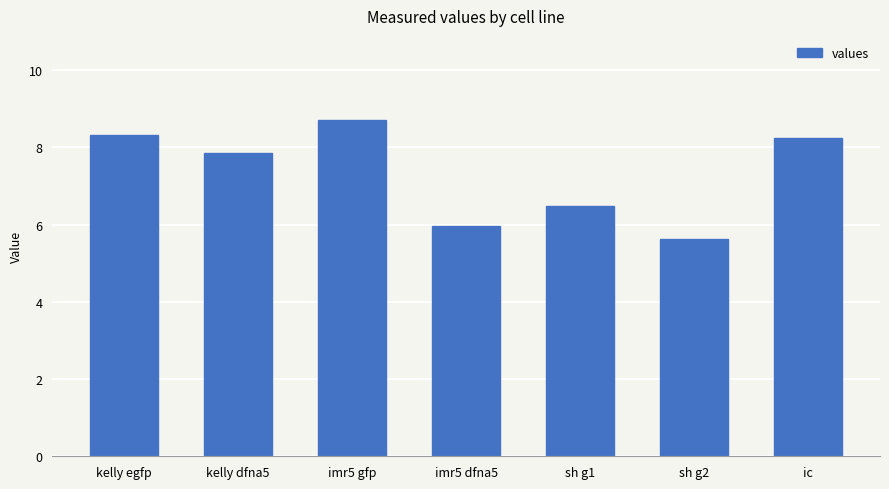

What is the label of the 7th bar from the left?

ic